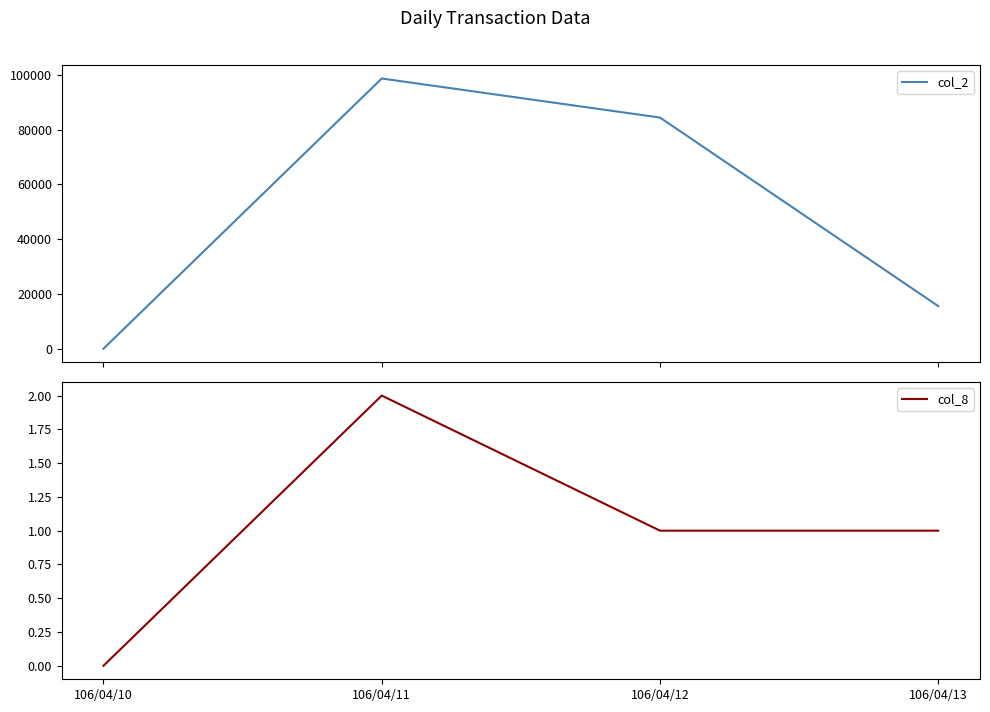

In col_8, how many points are higher than both neighbors (excluding endpoints)?

1